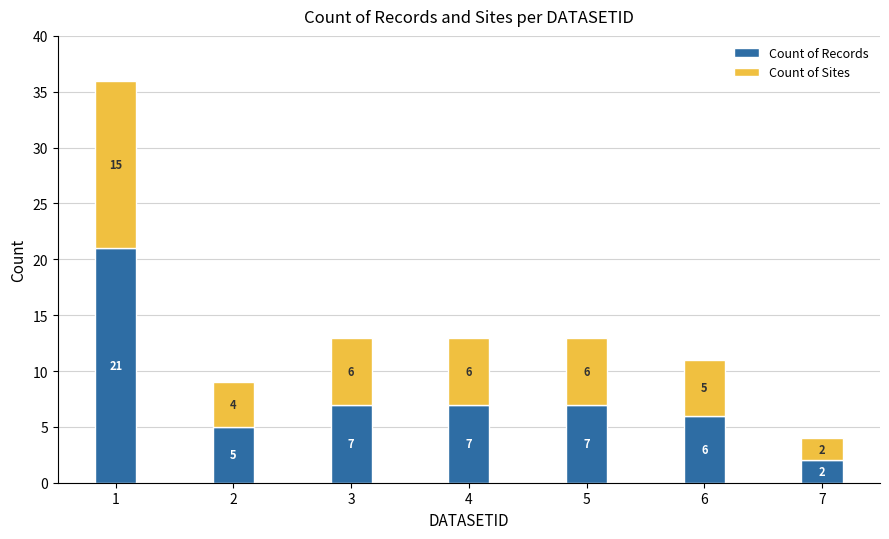

What is the total value across all series at 1?

36